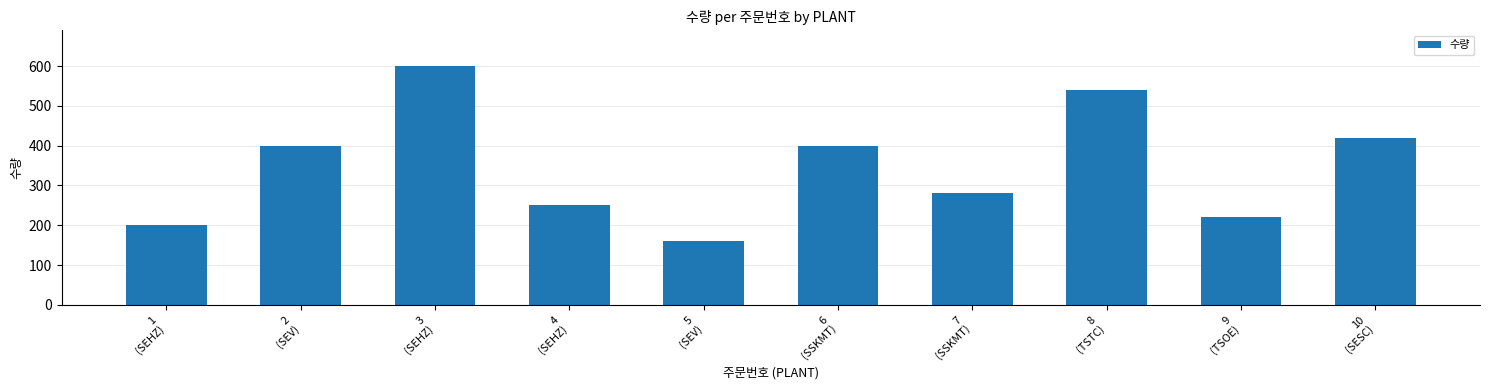

What is the minimum value shown in the chart?

160